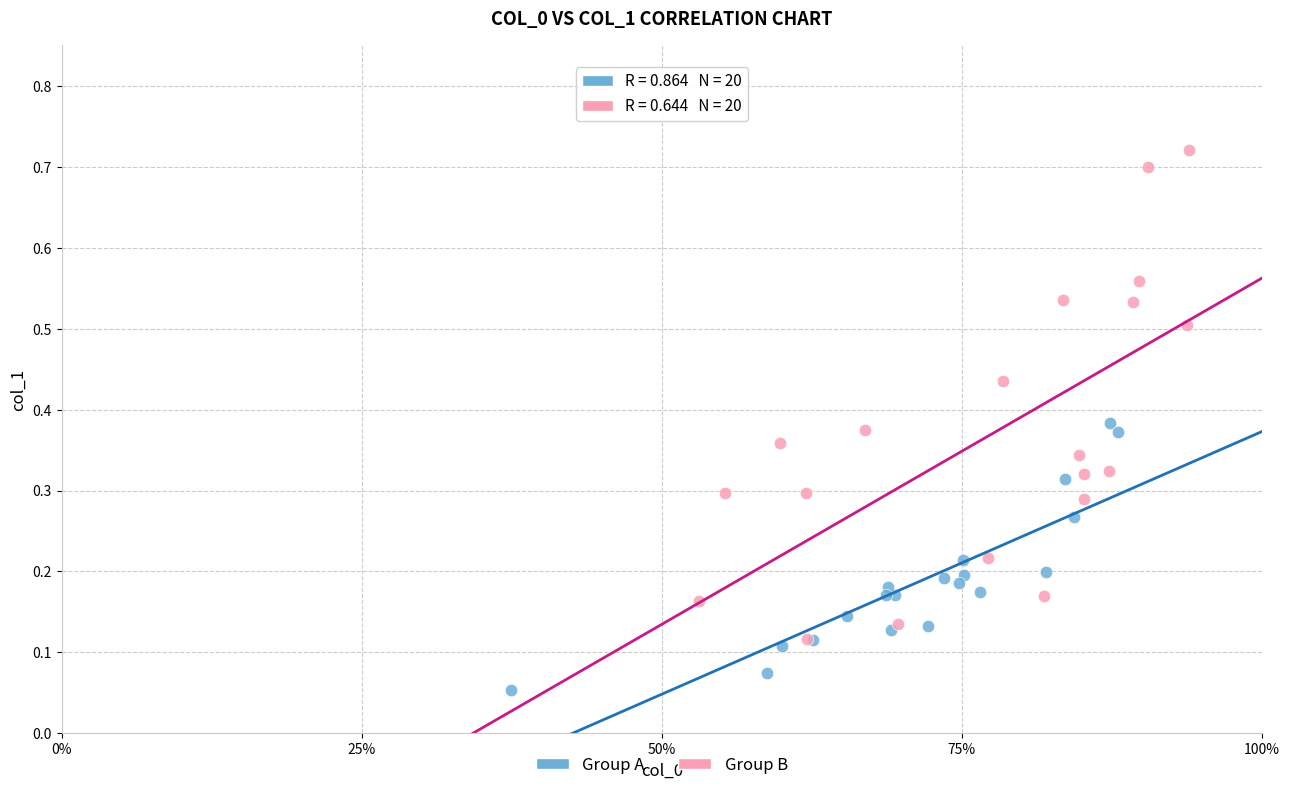

Which series has the largest Y range (max minus min)?

Group B